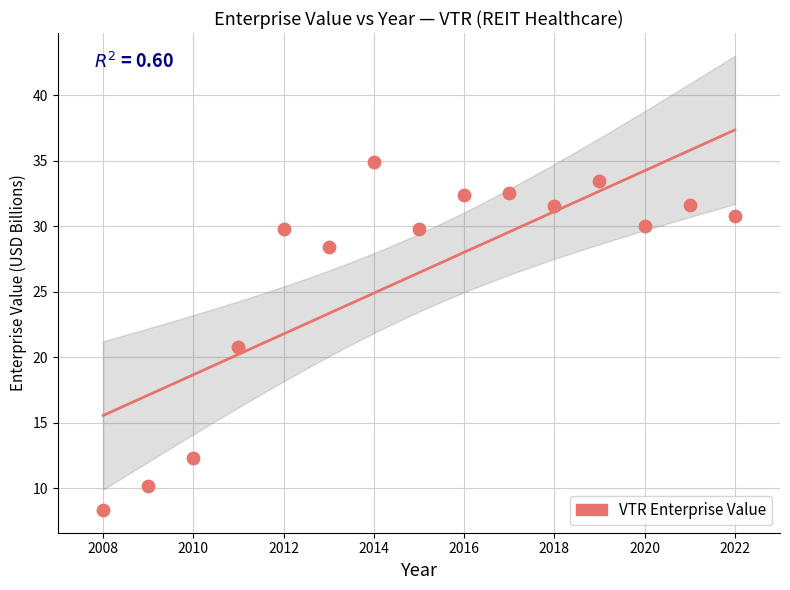

What is the range of Y values (max minus min)?

26.6